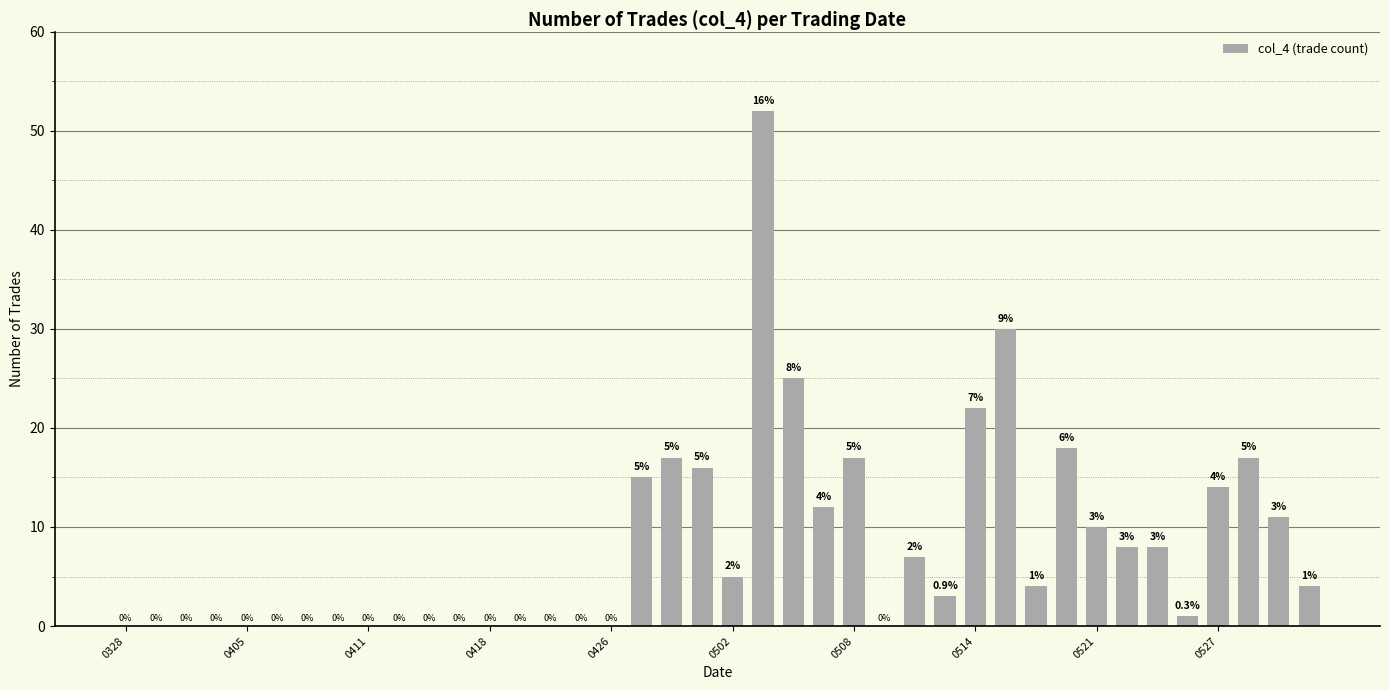

How many distinct data groups are displayed?

1